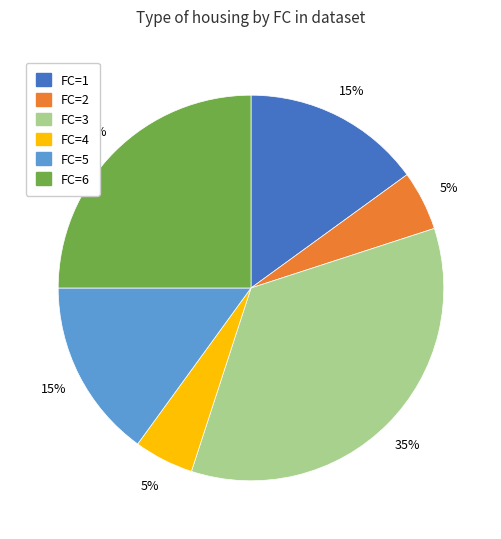

Does any single category account for the majority?

No